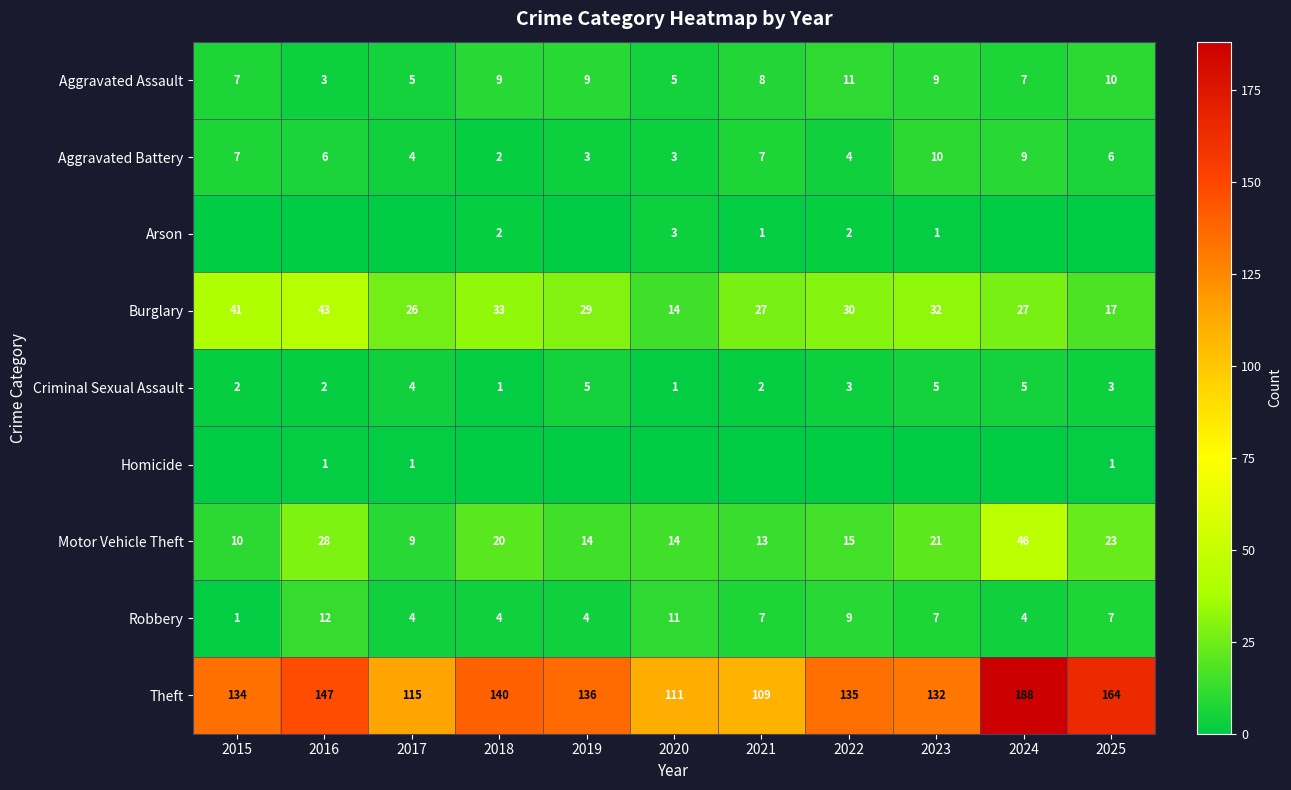

Which series changed the most between 2019 and 2021?

Theft